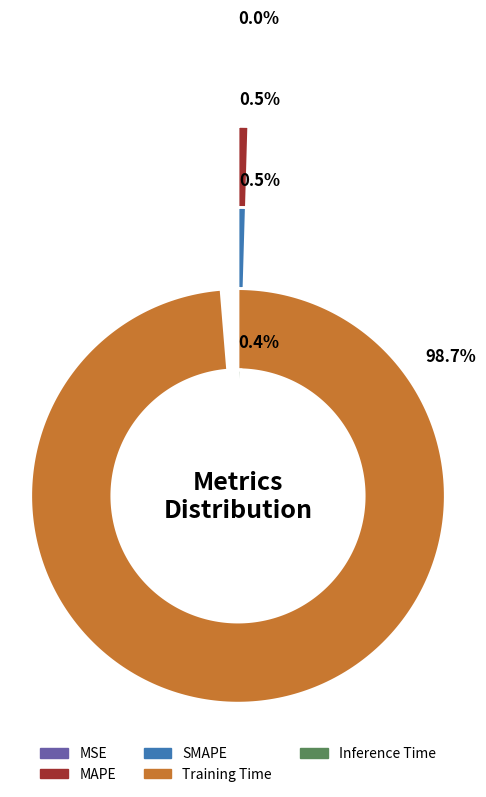

To the nearest percent, what percentage of the pie is Training Time?

99%